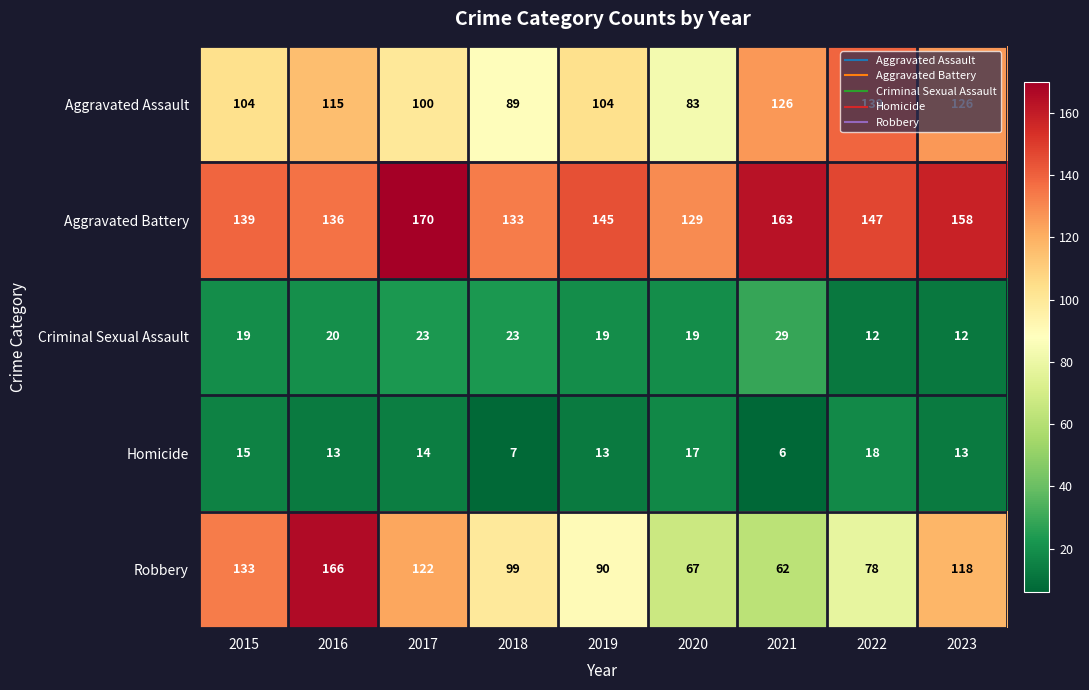

Where is Aggravated Assault nearest to the value 111?

2016